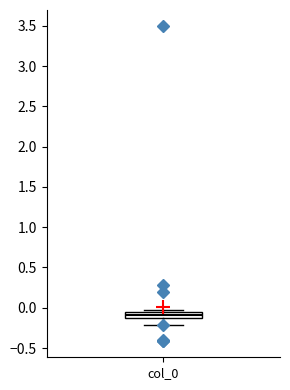

Where is the lower edge of the box for col_0 on the y-axis? The values are not printed on the chart, so give them approximately, as read against the axis.

-0.10